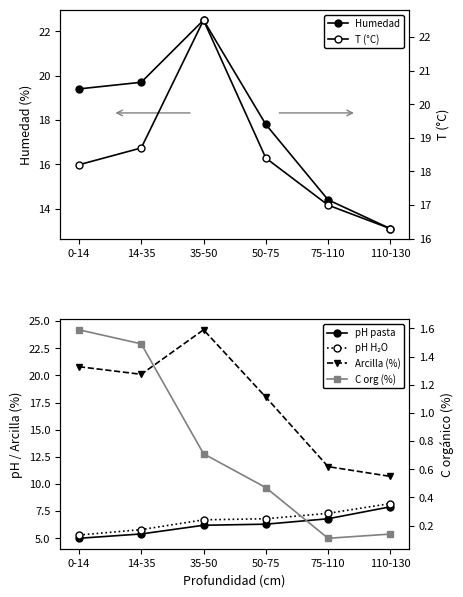

What is the difference between the highest and lowest values at 0-14?

19.2